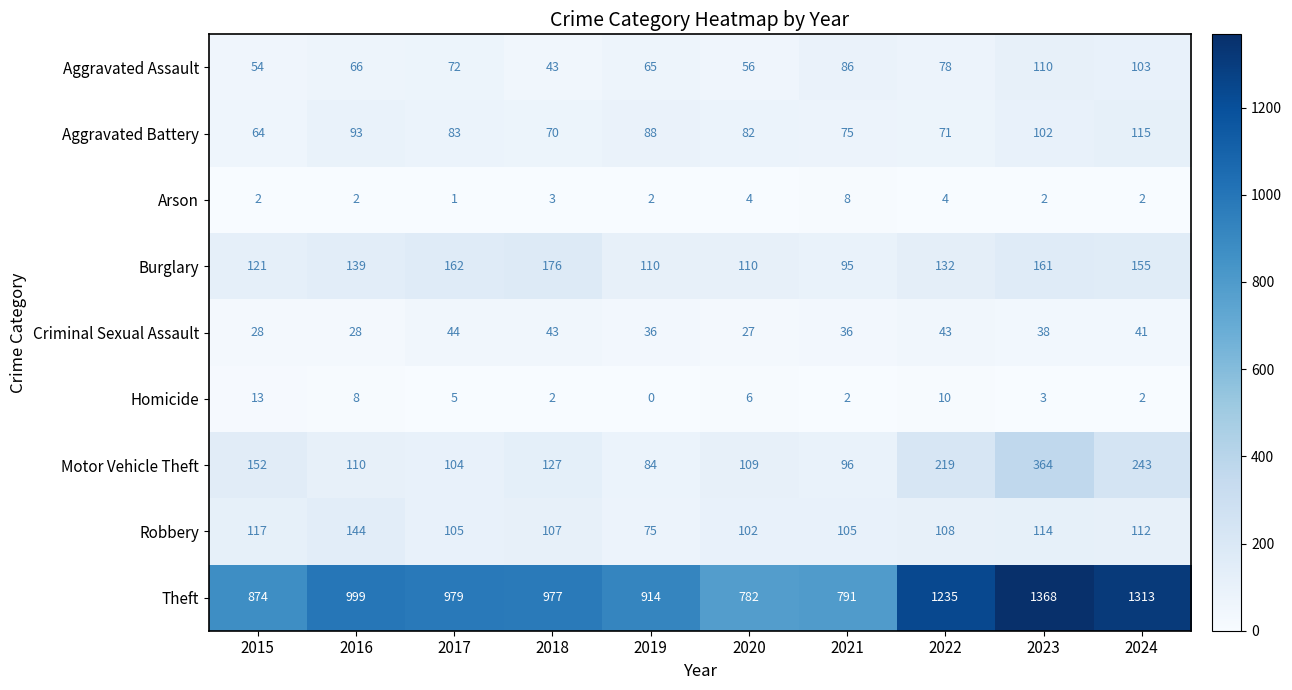

Which series has the largest total across all categories?

Theft